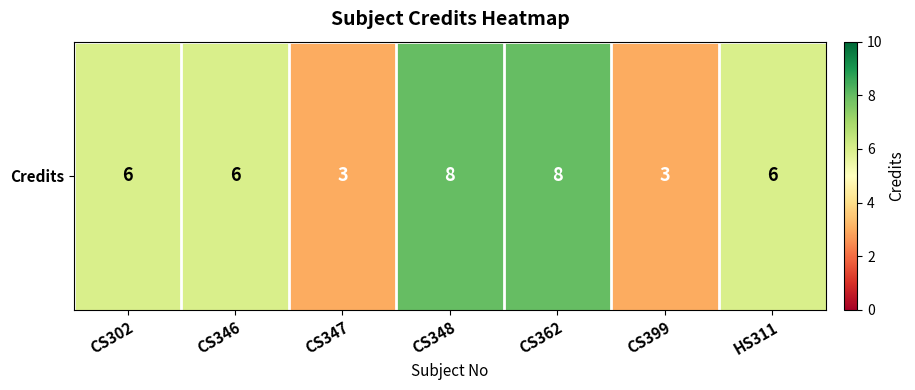

List the labels in order of value, smallest first.

CS347, CS399, CS302, CS346, HS311, CS348, CS362